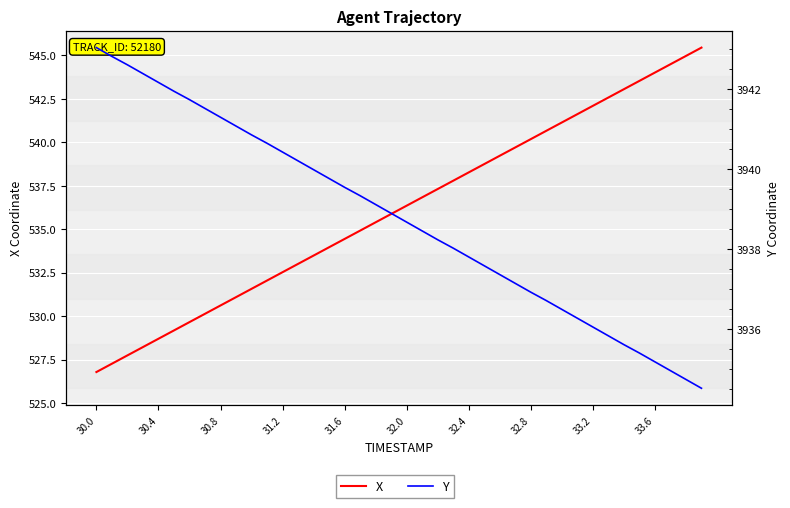

How many distinct data groups are displayed?

2